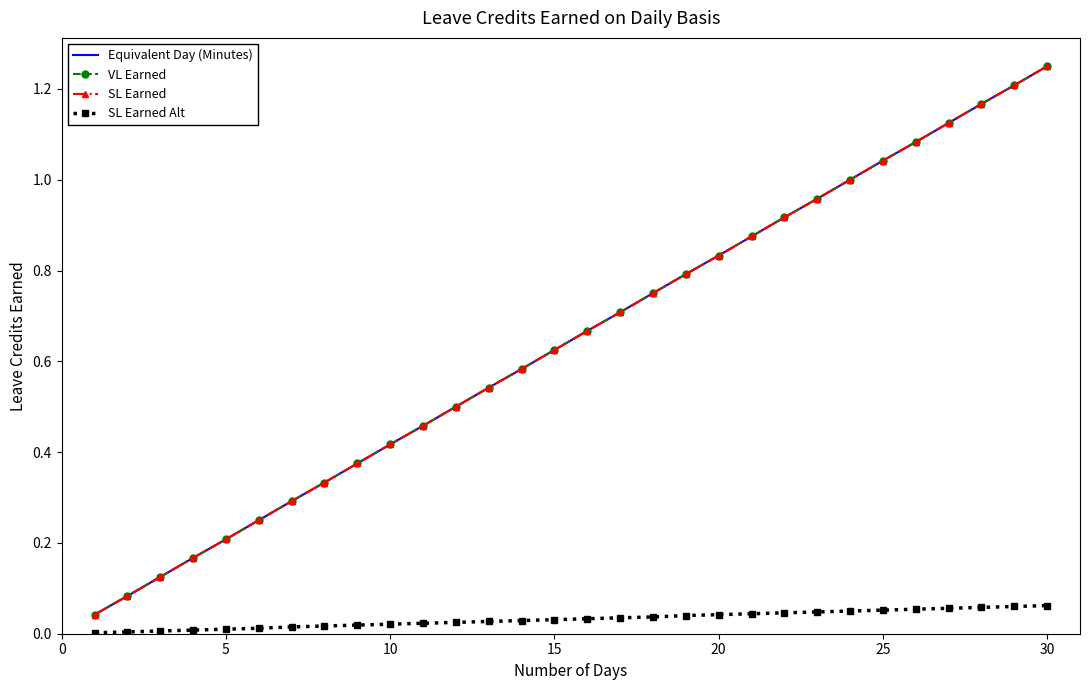

How many lines are shown in the chart?

4